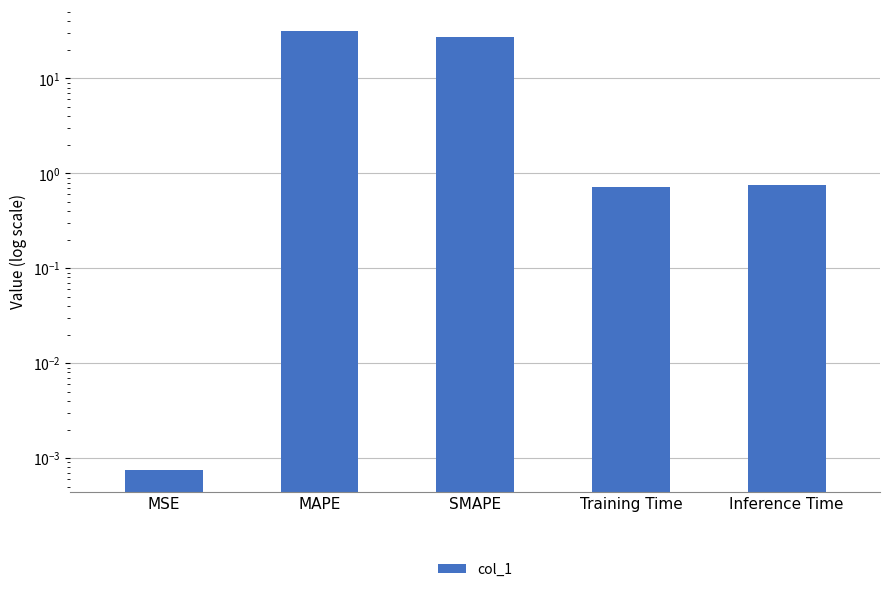

Reading right to left, transcribe all the data shown in this chart.

Inference Time=0.8	Training Time=0.7	SMAPE=27.0	MAPE=31.2	MSE=0.0